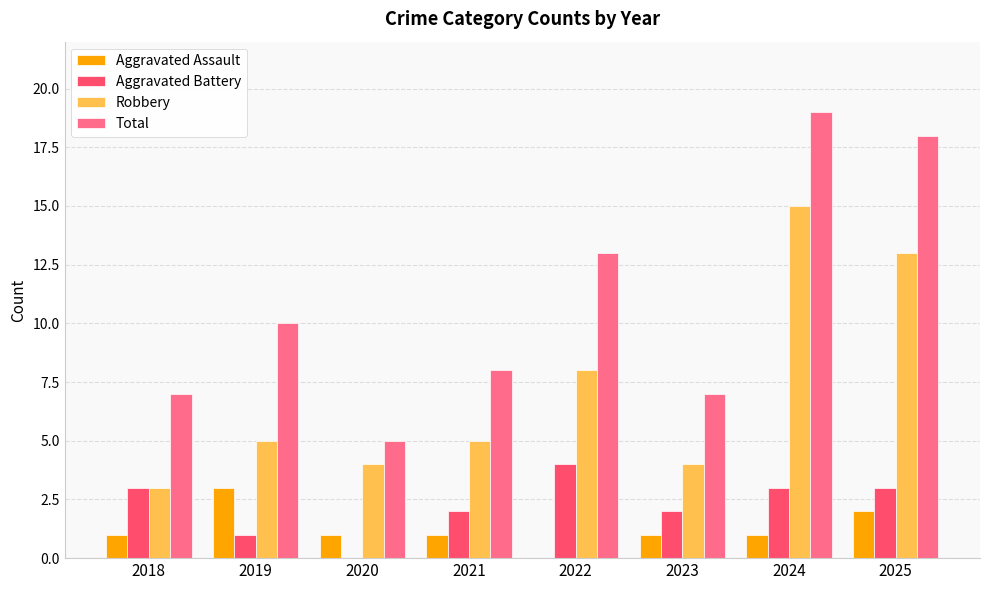

How many groups of bars are there?

8